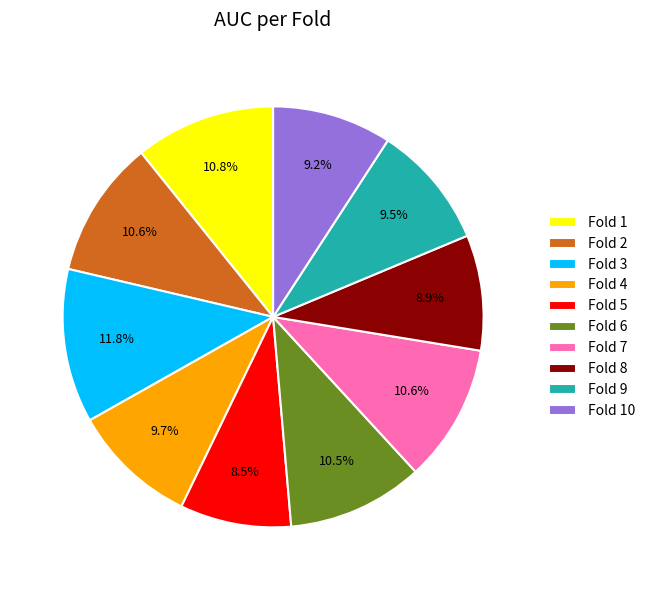

How many slices are in this pie chart?

10